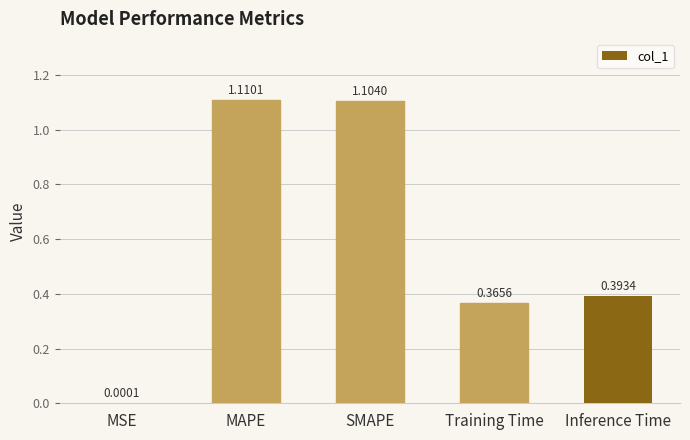

At which category does the chart reach its peak across all series?

MAPE